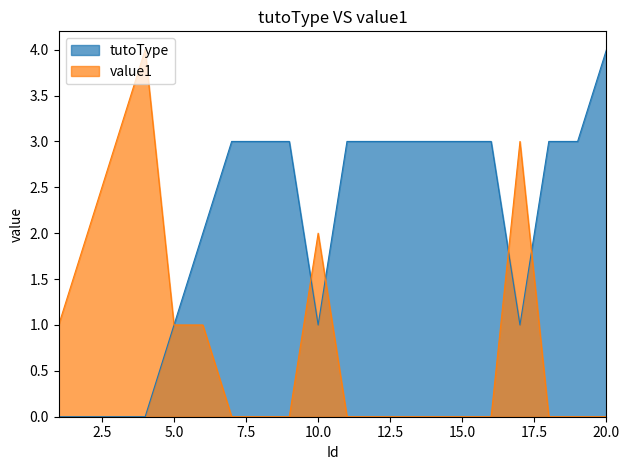

How many interior local peaks does the value1 series have?

3